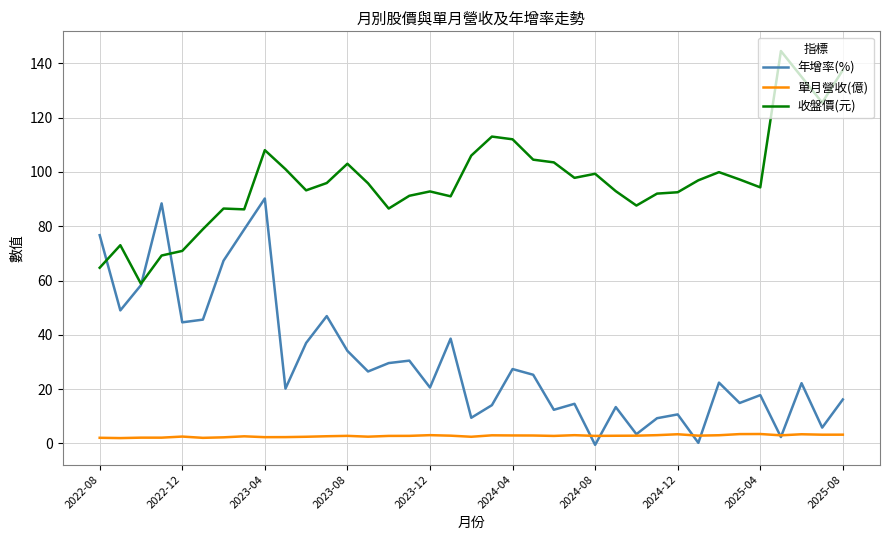

Rank the series by their maximum value, from lowest to highest.

單月營收(億), 年增率(%), 收盤價(元)